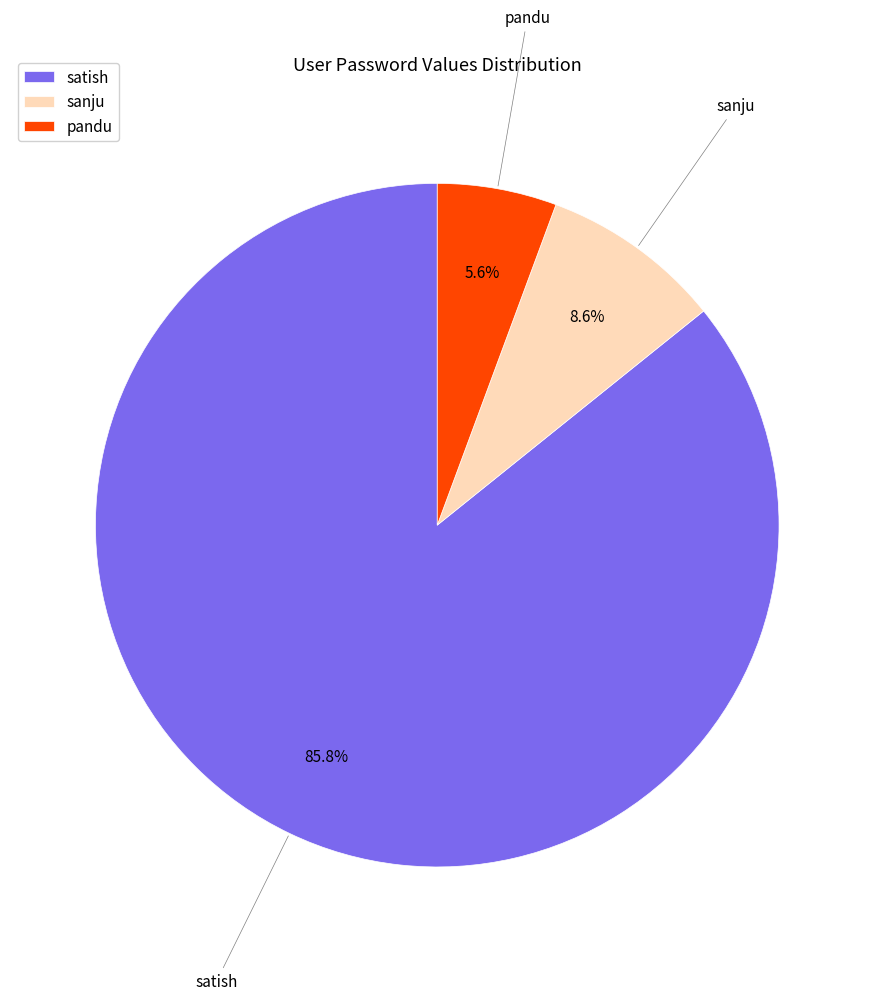

Approximately how many times larger is the value at pandu compared to sanju?

0.7